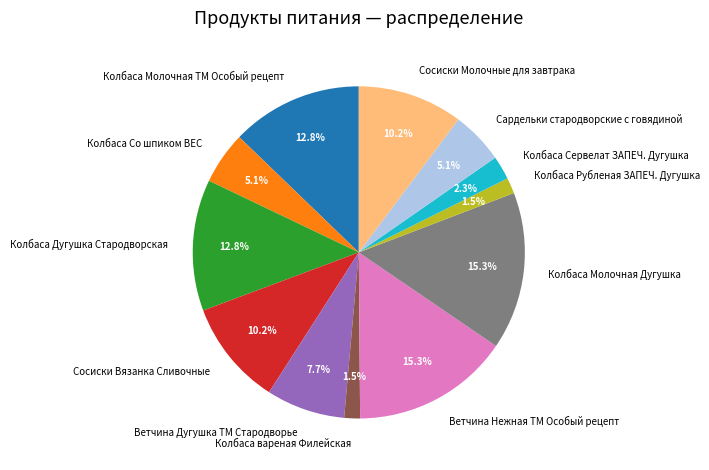

Is it true that Сардельки стародворские с говядиной is 19% of the pie?

False